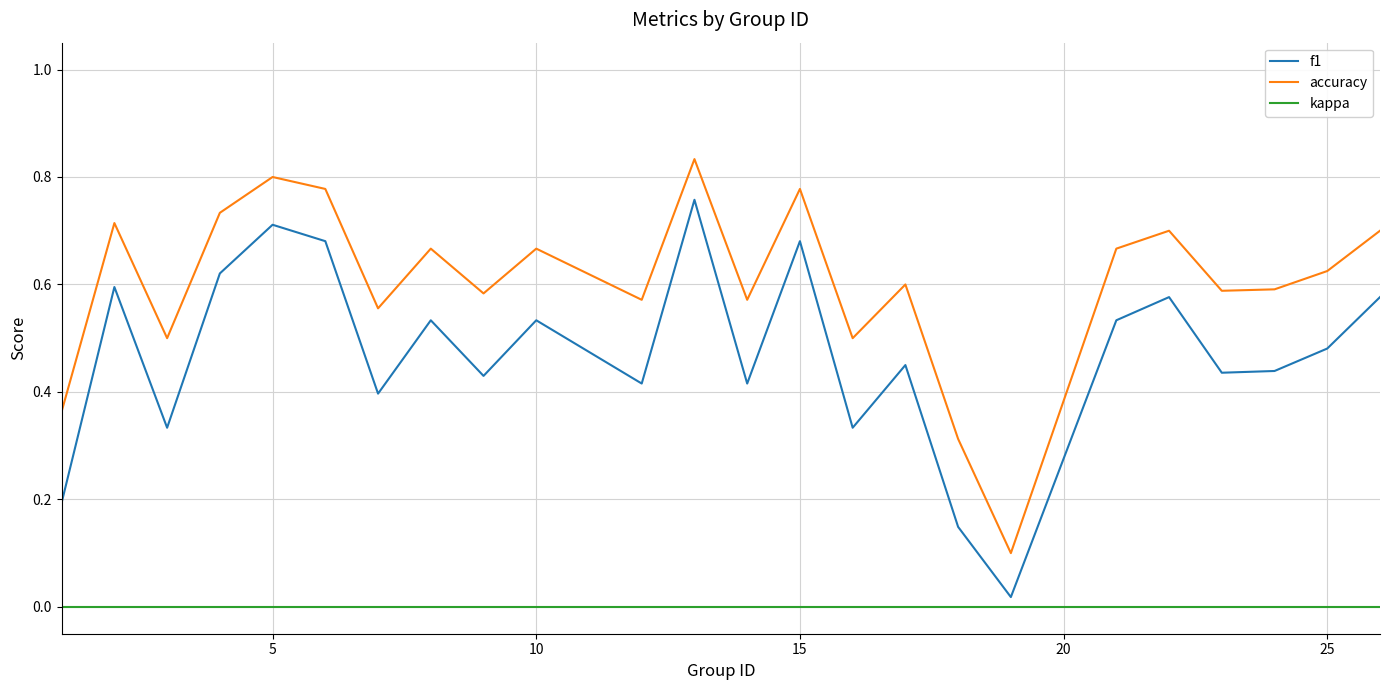

List the series in order of their peak value, lowest first.

kappa, f1, accuracy